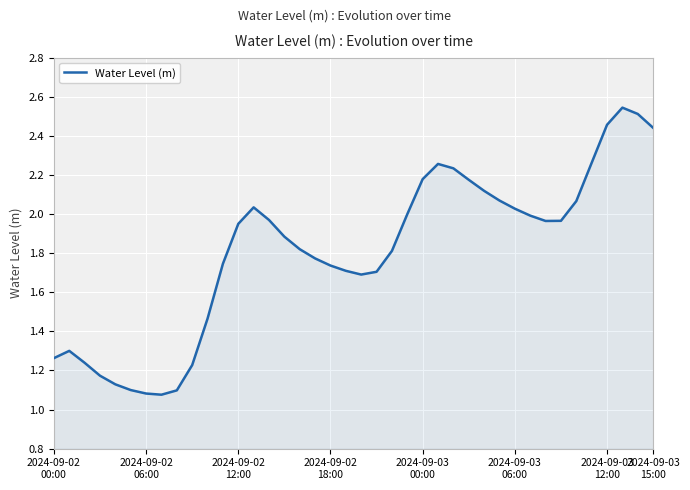

What position from the right is 29?

11